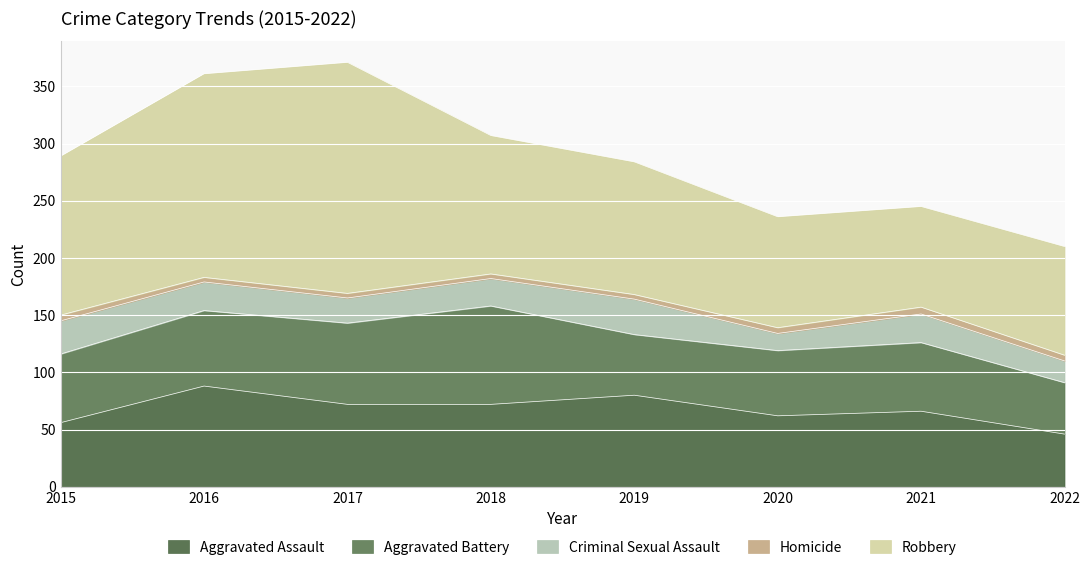

What is the value of the Homicide point at the 6th from the left?

5